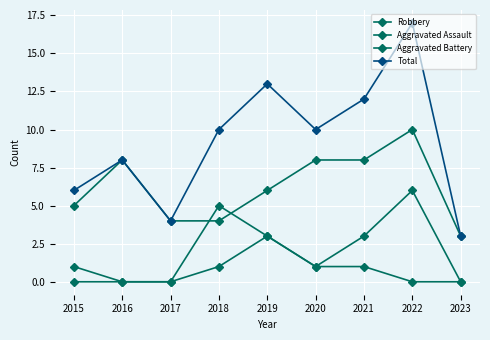

Does the chart have visible grid lines?

Yes